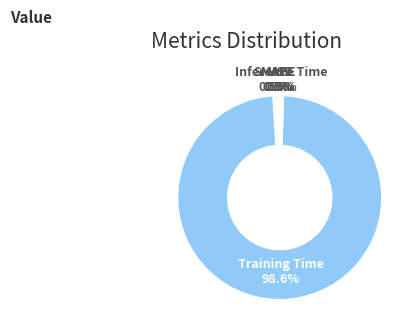

Is it true that SMAPE is 12% of the pie?

False